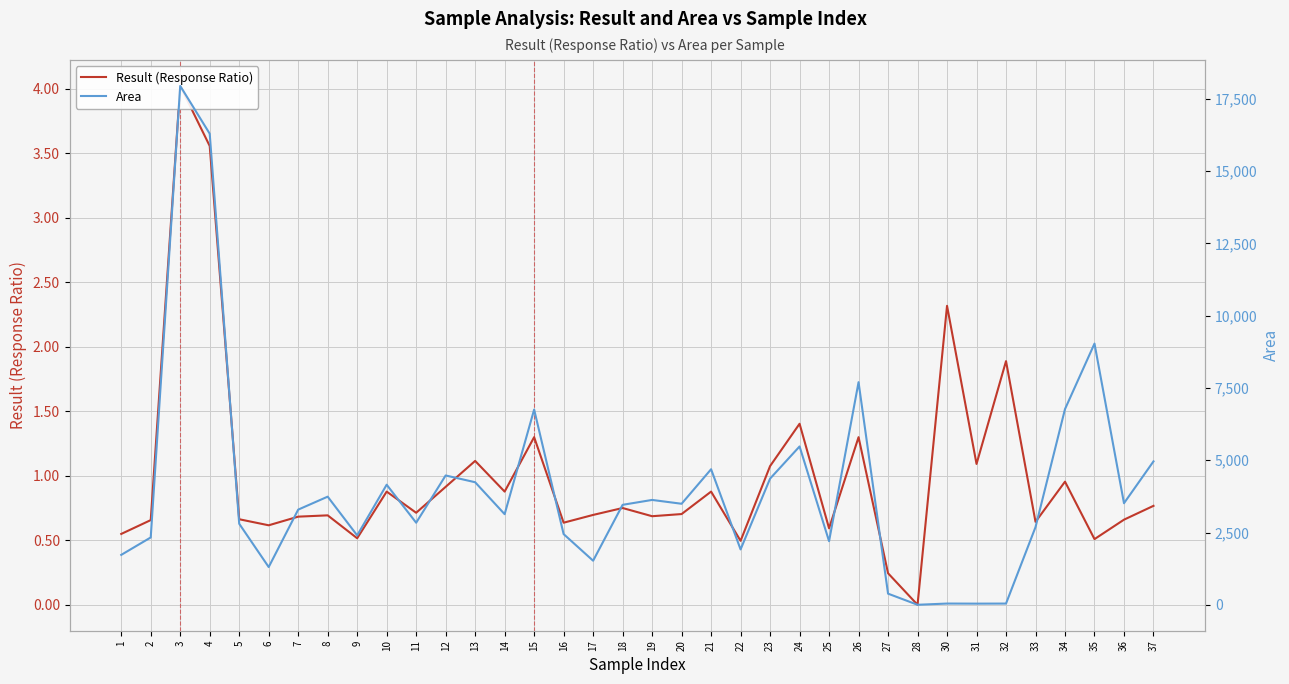

What is the difference between the Result (Response Ratio) values at 3 and 31?

2.9